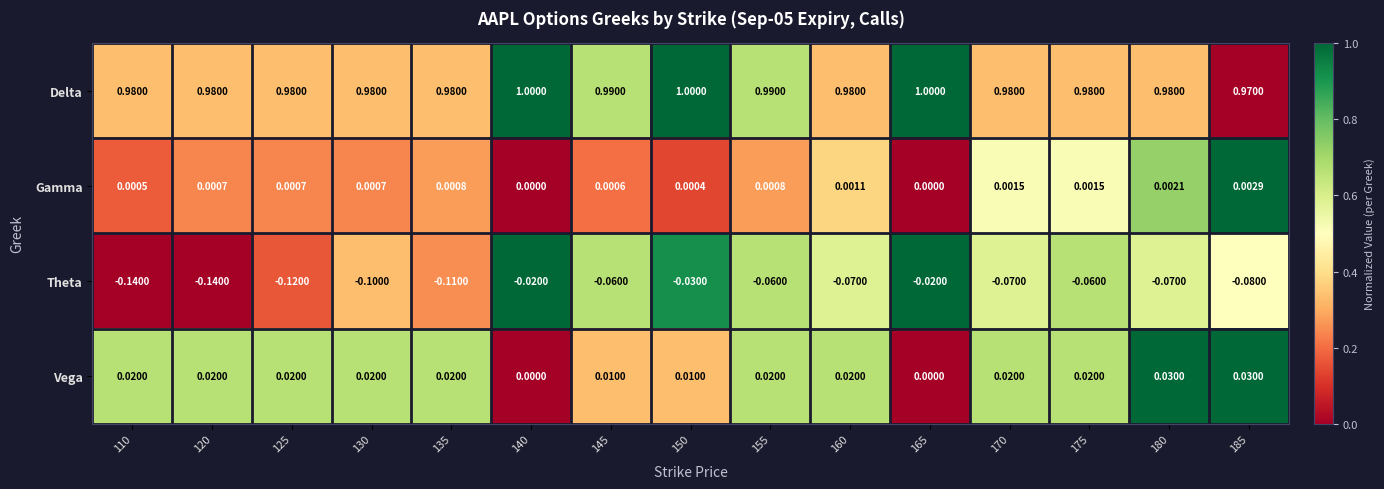

Which series has the largest range (max minus min)?

Theta